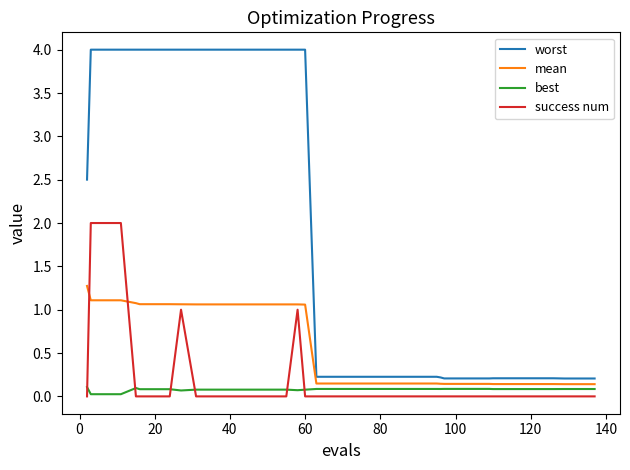

List the series in order of their peak value, lowest first.

best, mean, success num, worst